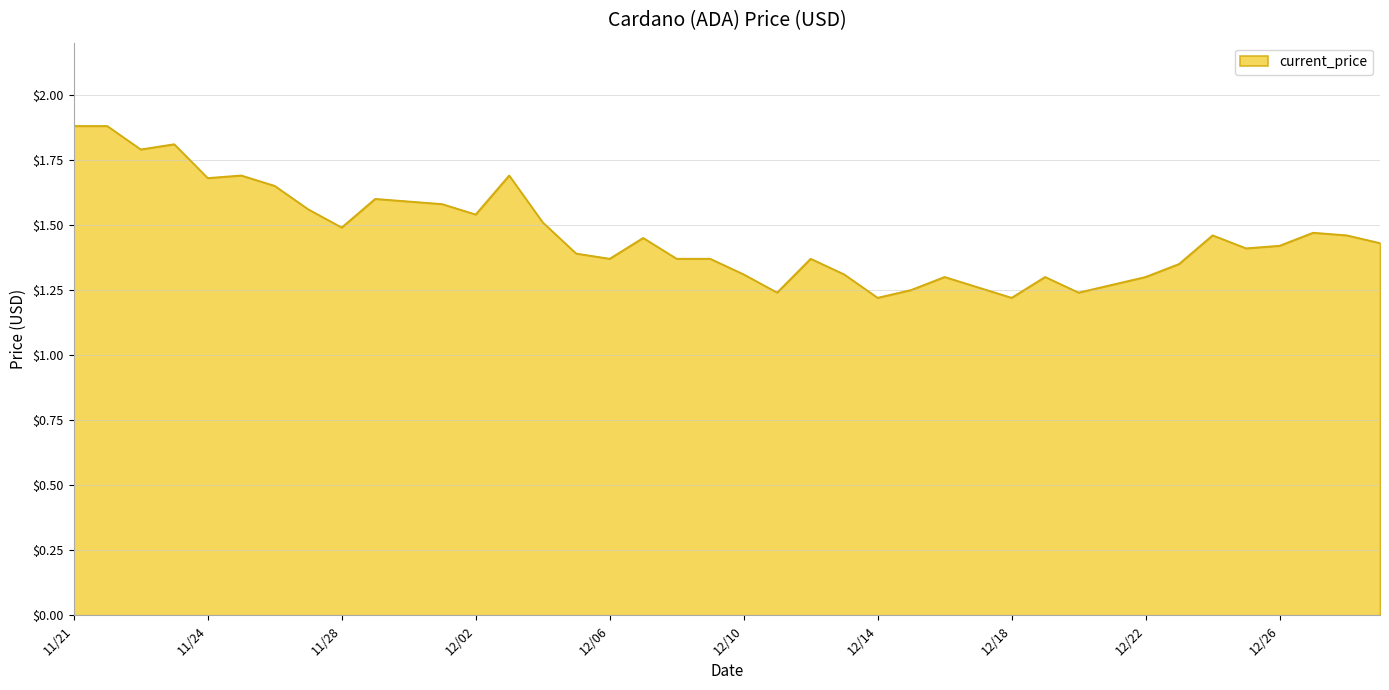

What is the greatest value displayed?

1.9